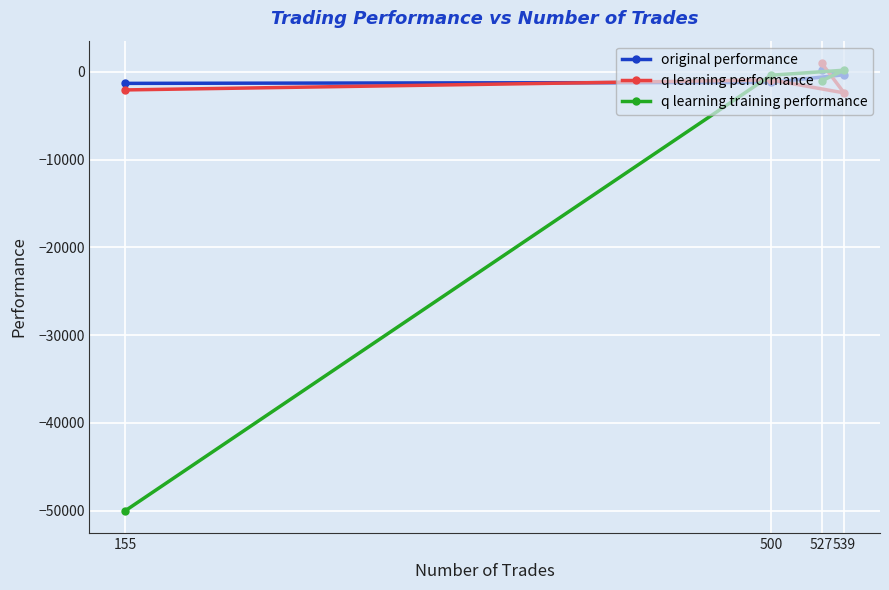

How many values in the q learning performance series are below -921?

3